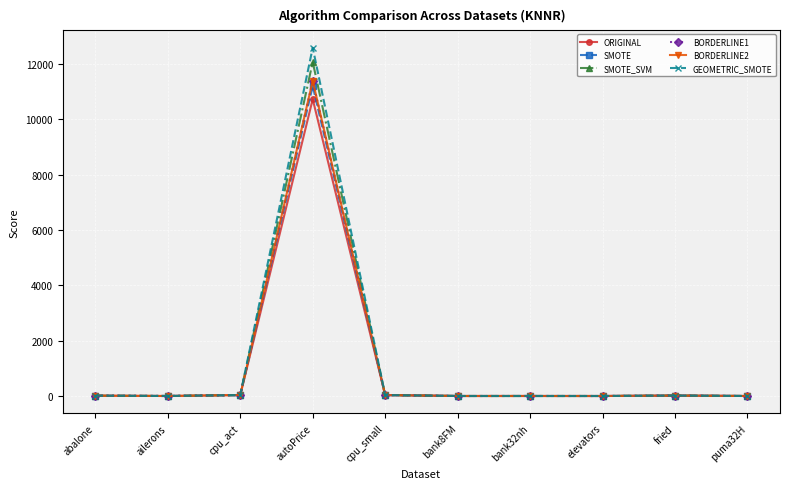

At which label does GEOMETRIC_SMOTE first exceed 11?

abalone